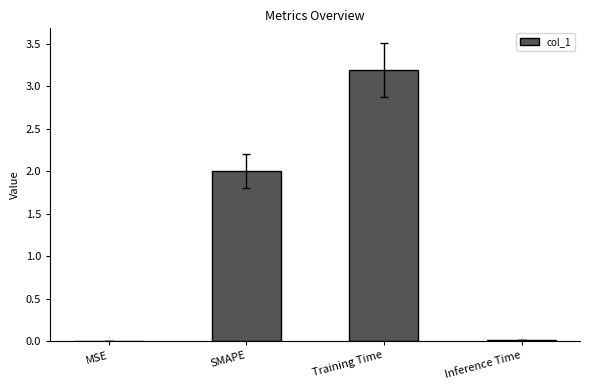

Which category has the highest value across all series?

Training Time